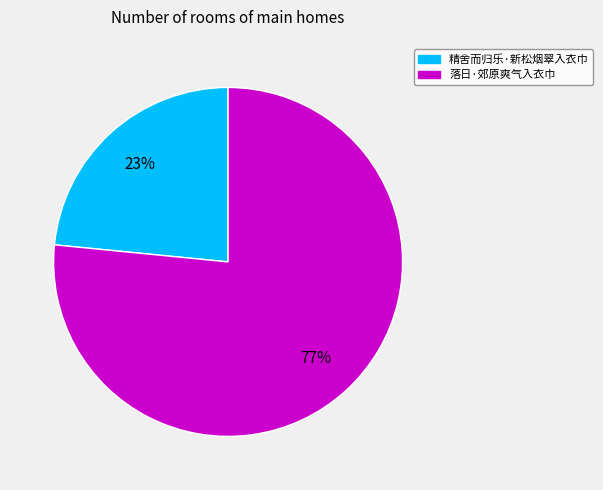

To the nearest percent, what is the average slice percentage?

50%